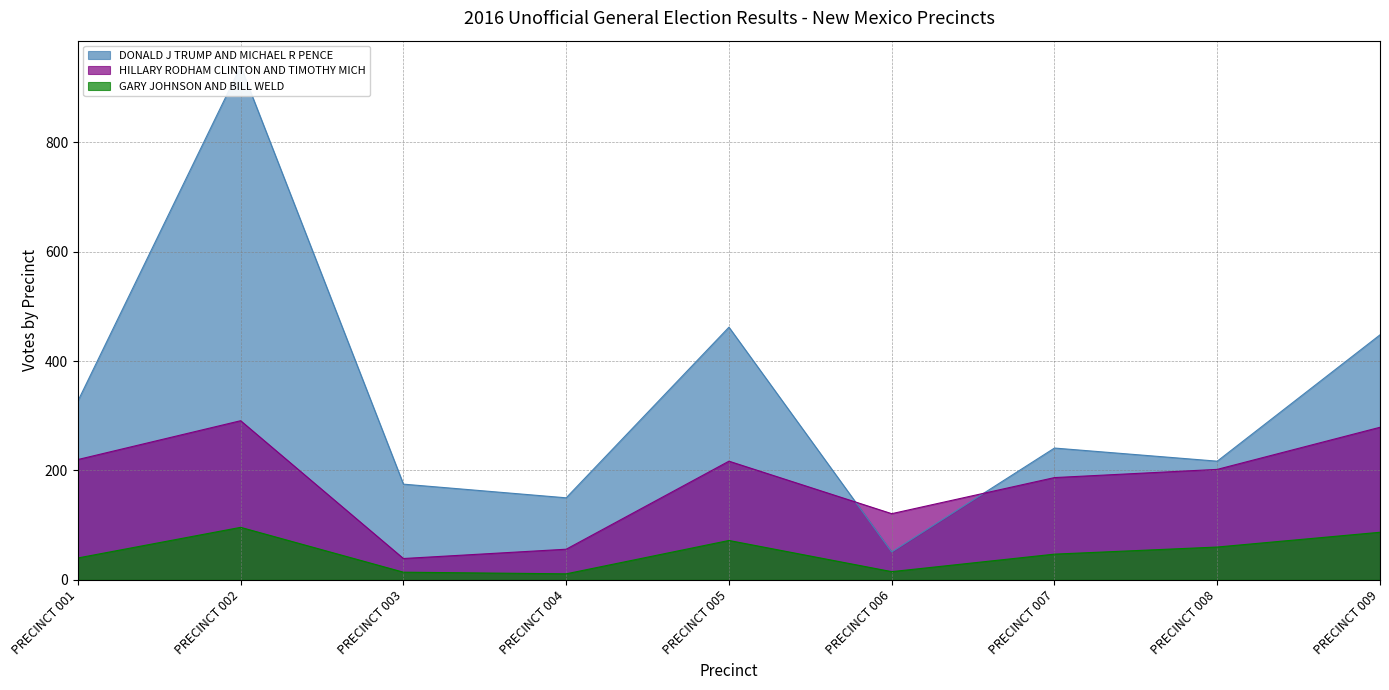

True or false: DONALD J TRUMP AND MICHAEL R PENCE and HILLARY RODHAM CLINTON AND TIMOTHY MICH cross at least once.

True